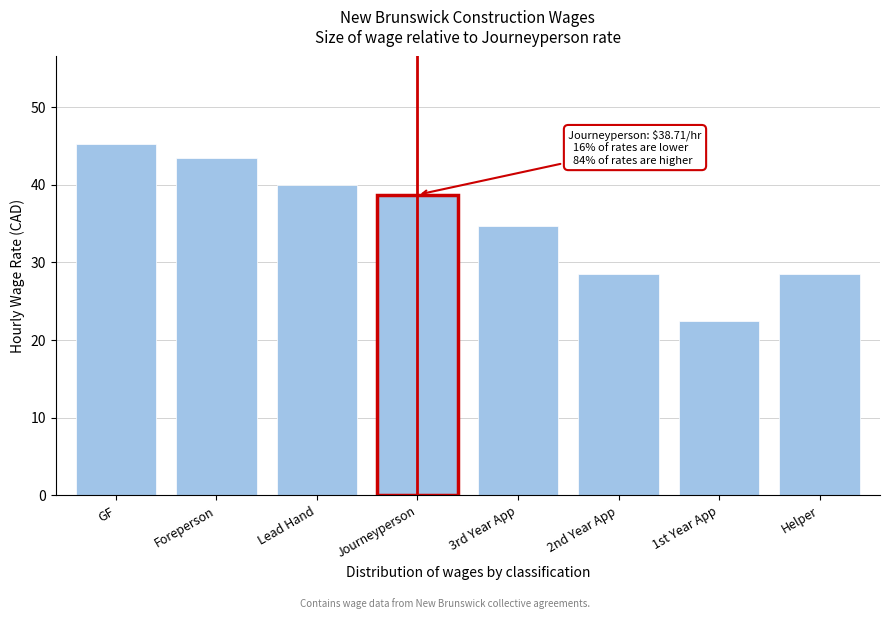

Reading right to left, what are all the values shown in this chart?

28.5	22.4	28.5	34.6	38.7	39.9	43.5	45.2